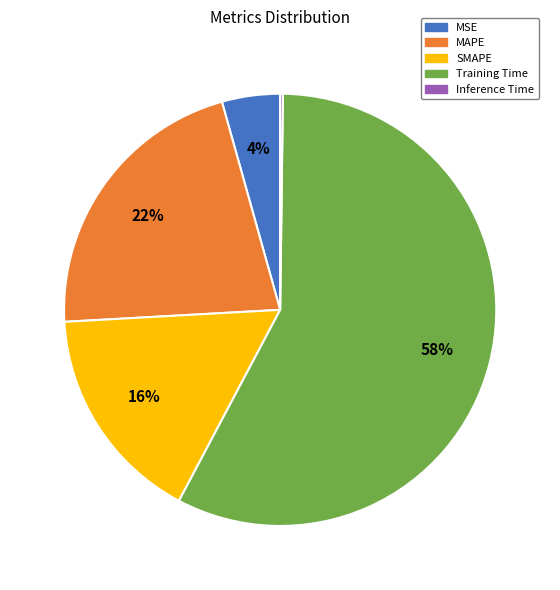

Between MAPE and Training Time, which is larger?

Training Time